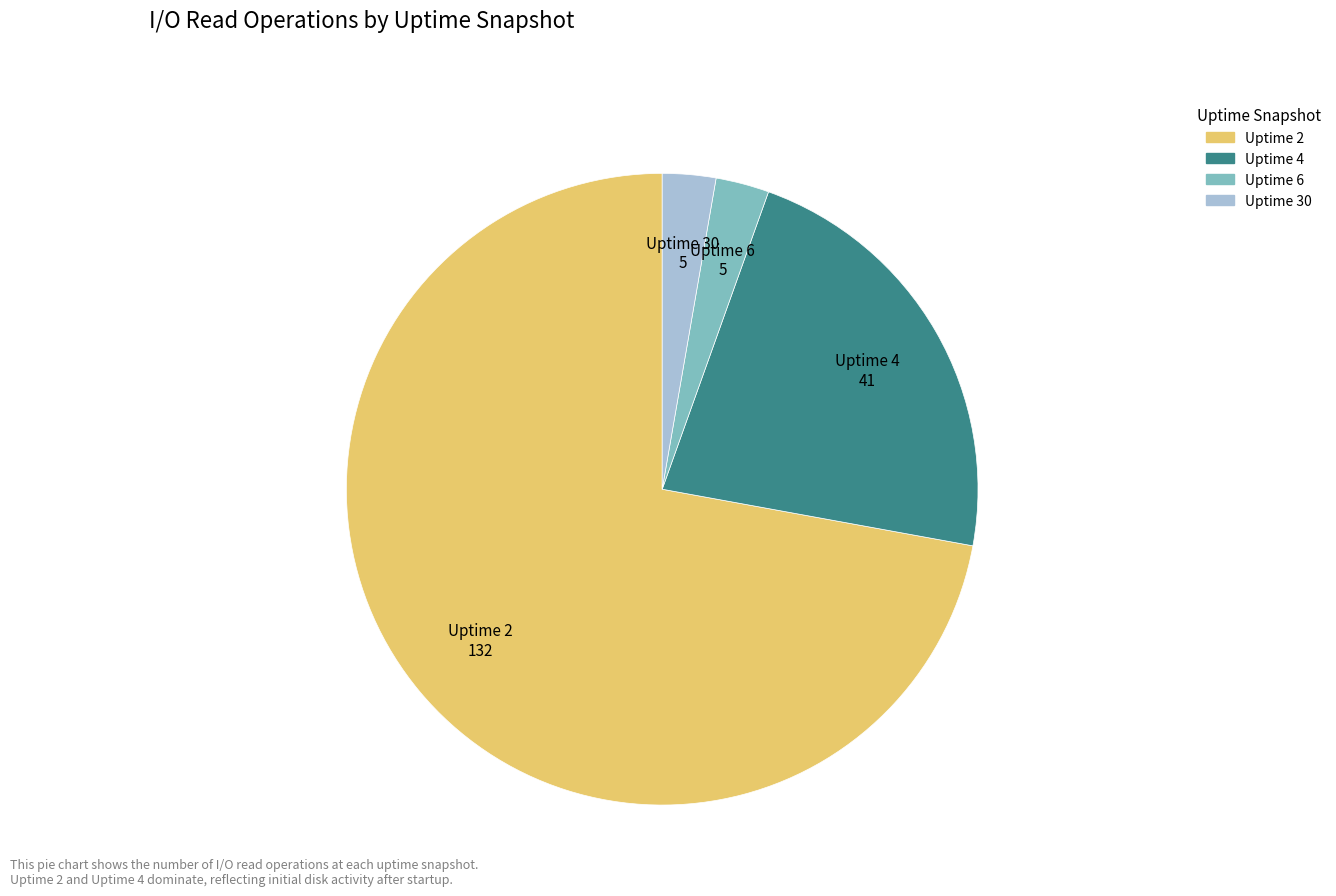

Is there a majority slice in this chart?

Yes